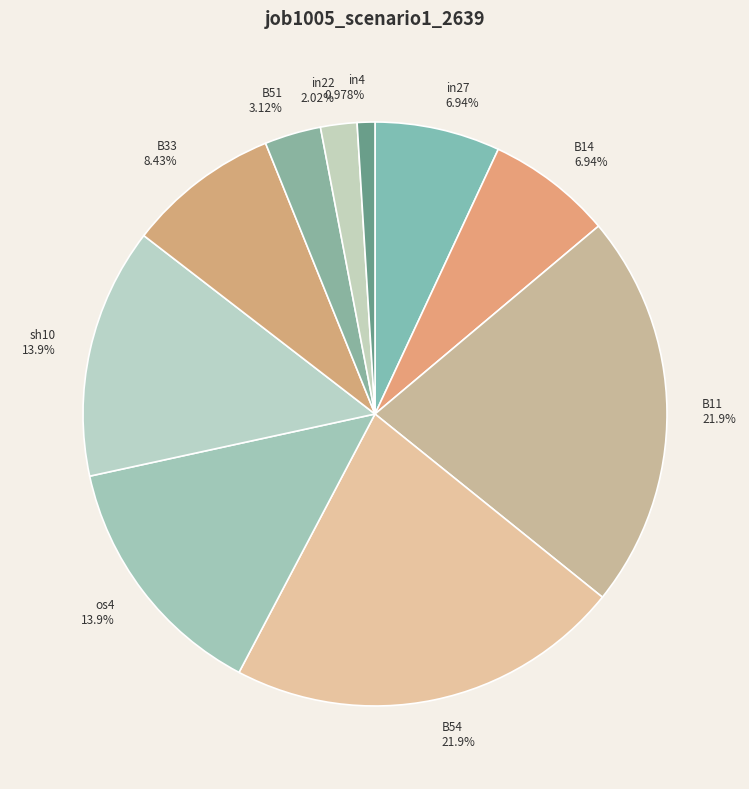

What is the smallest slice in the pie chart?

in4